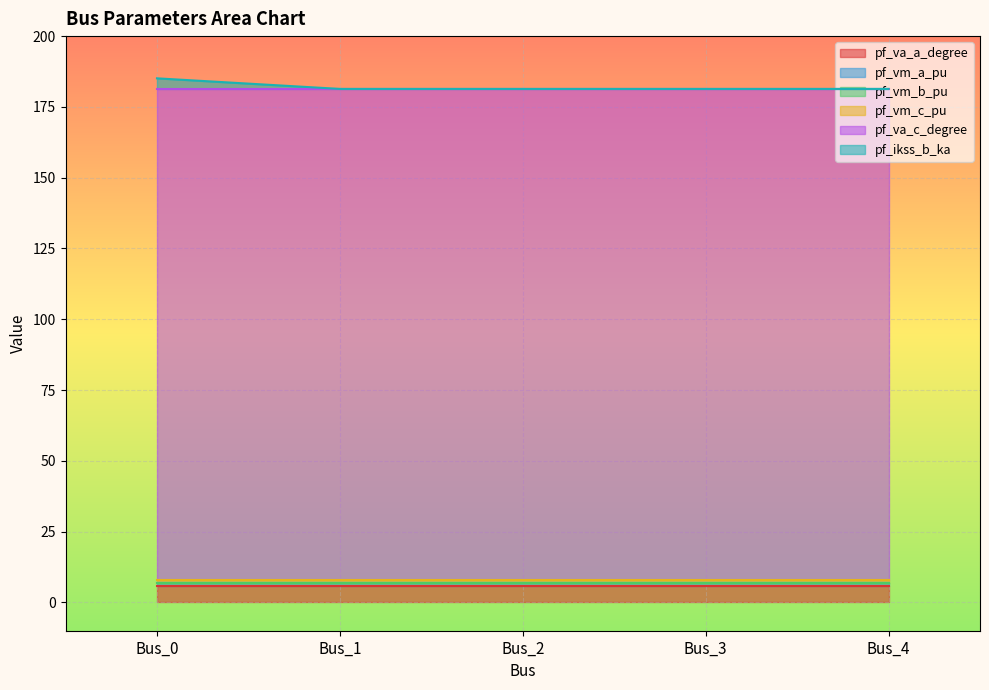

True or false: pf_va_c_degree has more than 0 points higher than both neighbors.

True